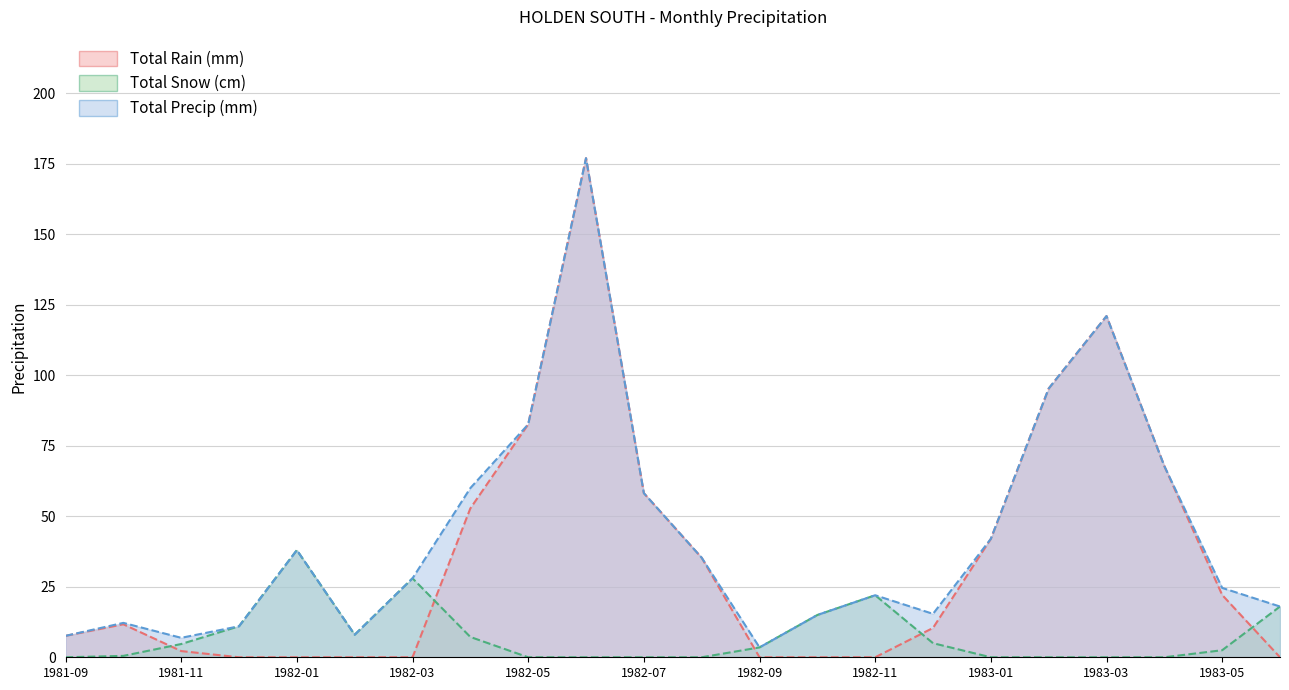

At which label does Total Precip (mm) first exceed 28?

1982-01